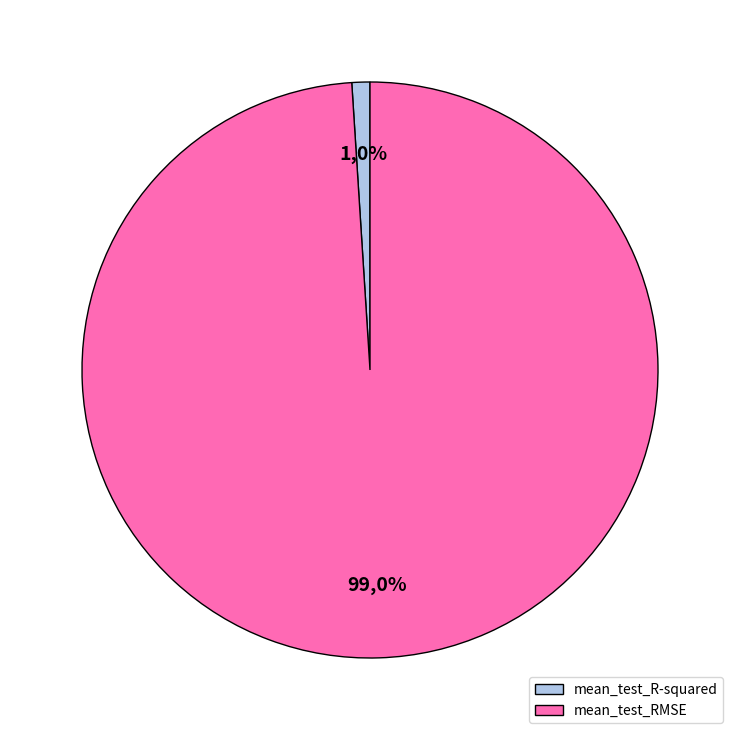

The mean_test_RMSE slice represents 99% of the pie. True or false?

True